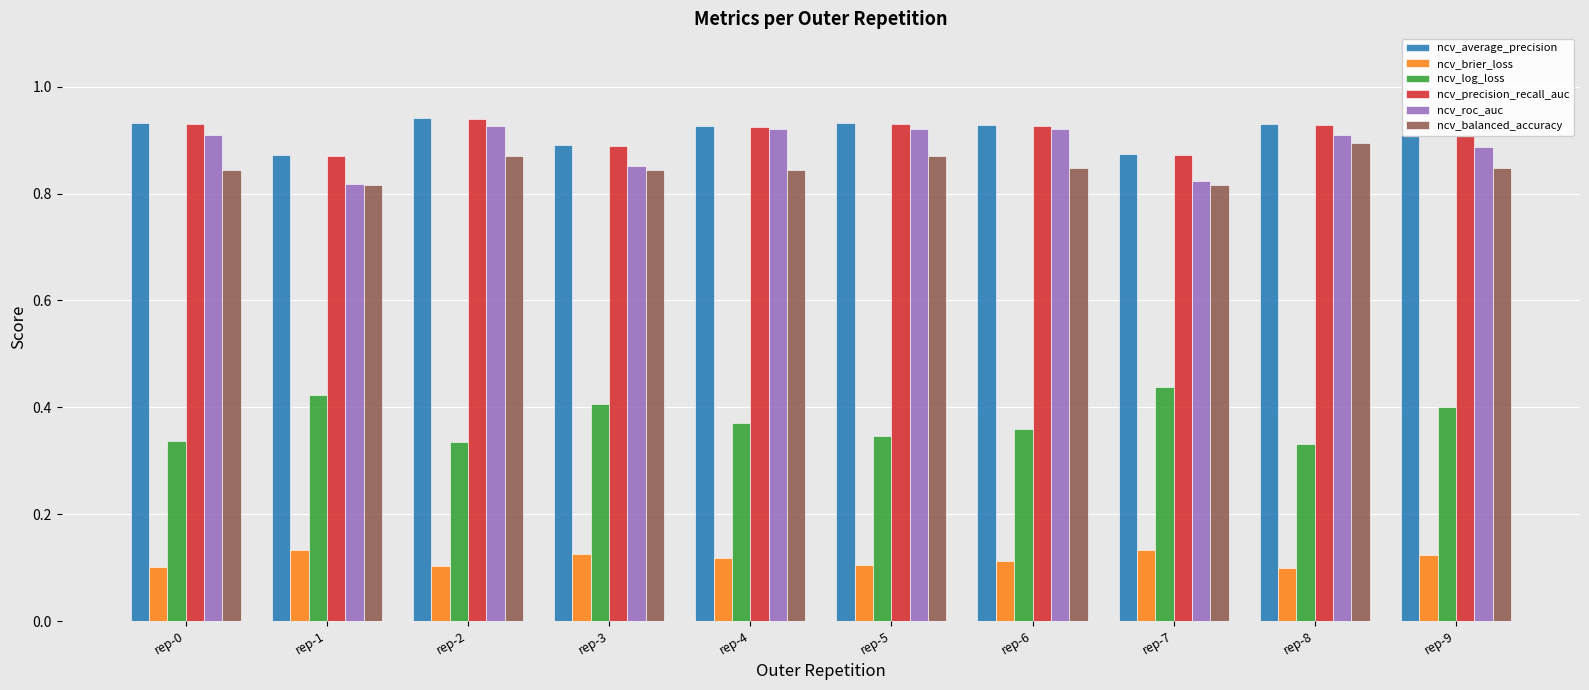

What is the sum of all ncv_average_precision values?

9.1